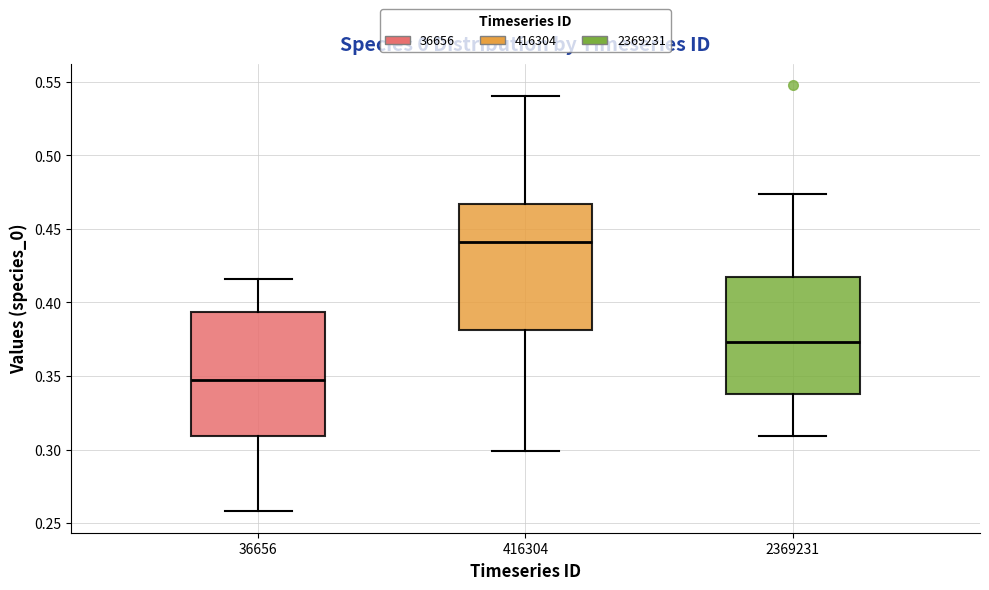

Which box has the highest median line?

416304